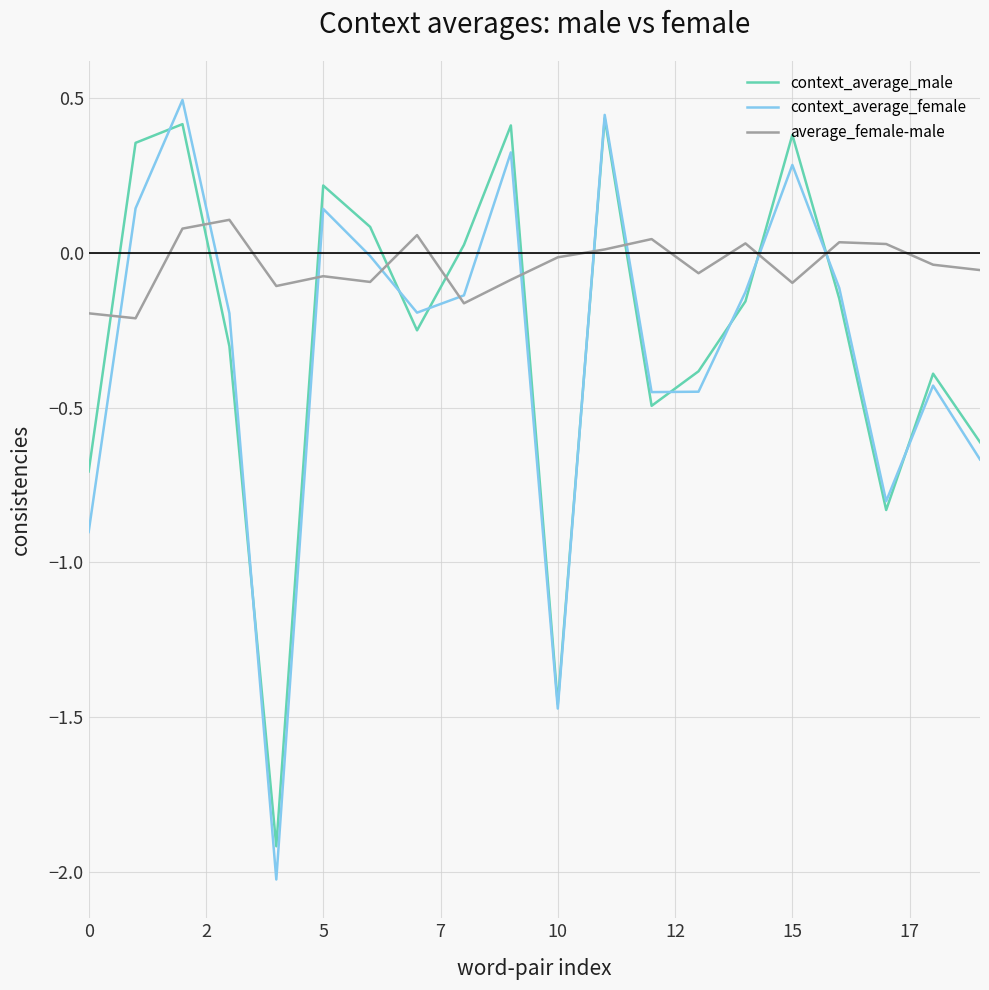

What is the difference between the second highest and minimum values in the average_female-male series?

0.3